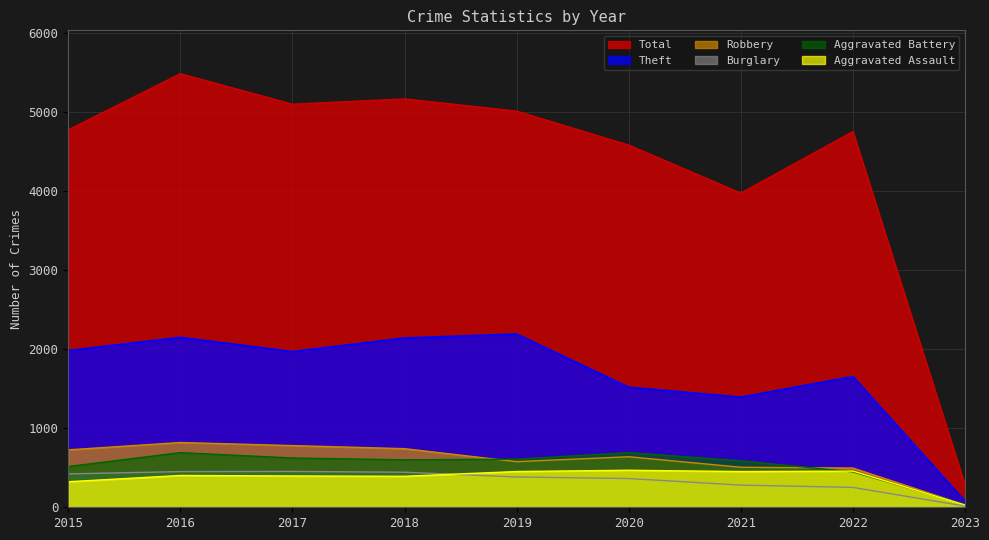

What is the sum of the Burglary values at 2019 and 2021?

663